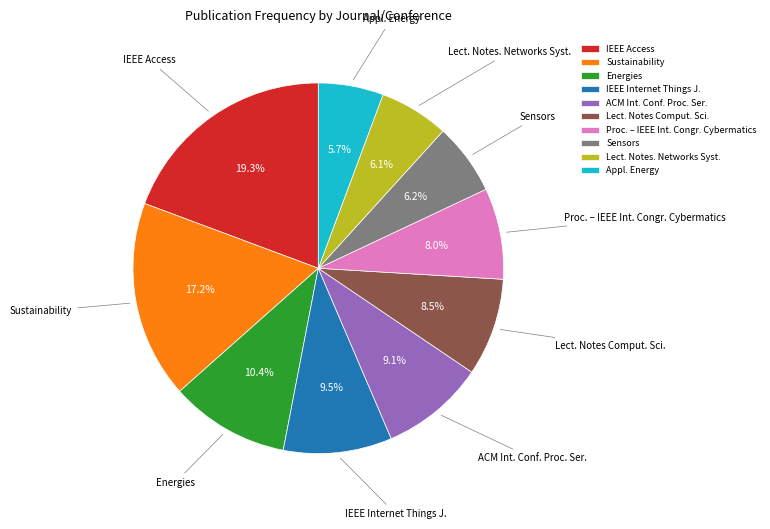

Combined, do Energies and IEEE Internet Things J. account for over 50%?

No